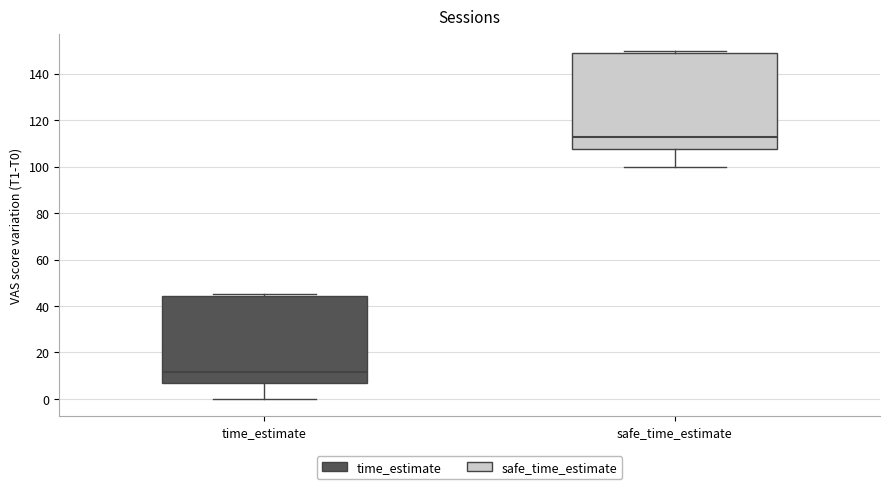

Where is the lower edge of the box for safe_time_estimate on the y-axis? The values are not printed on the chart, so give them approximately, as read against the axis.

108